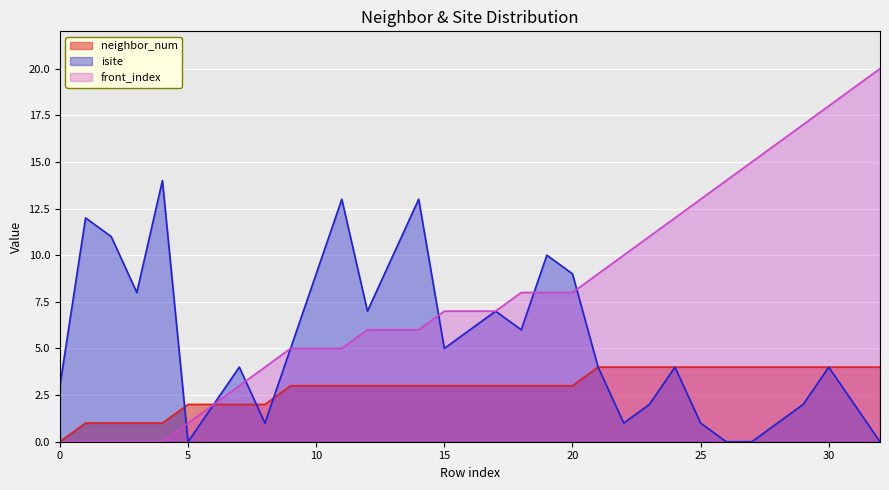

At how many categories does at least one series exceed 3?

30